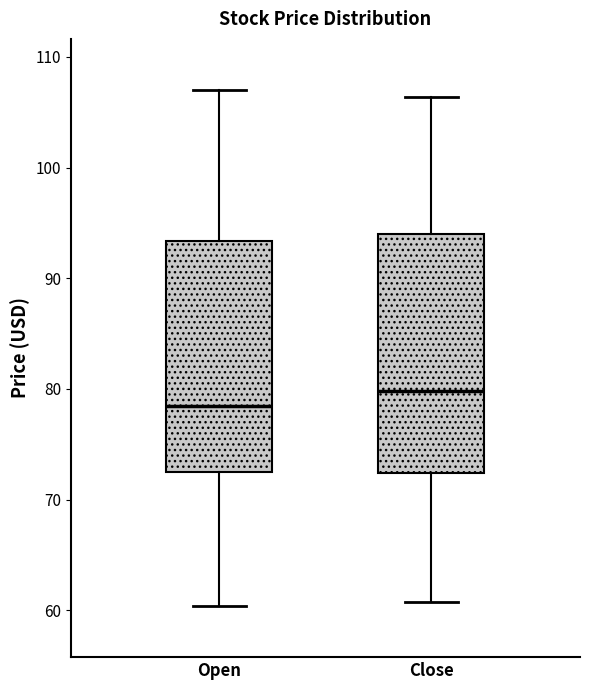

Reading left to right, transcribe this box plot: for each box, give where its median line is, the range the box spans, and where its two whiskers end, as read against the y-axis. The values are not printed on the chart, so give them approximately, as read against the axis.

Open: median 78, box 72 to 93, whiskers 60 to 107
Close: median 80, box 72 to 94, whiskers 61 to 106